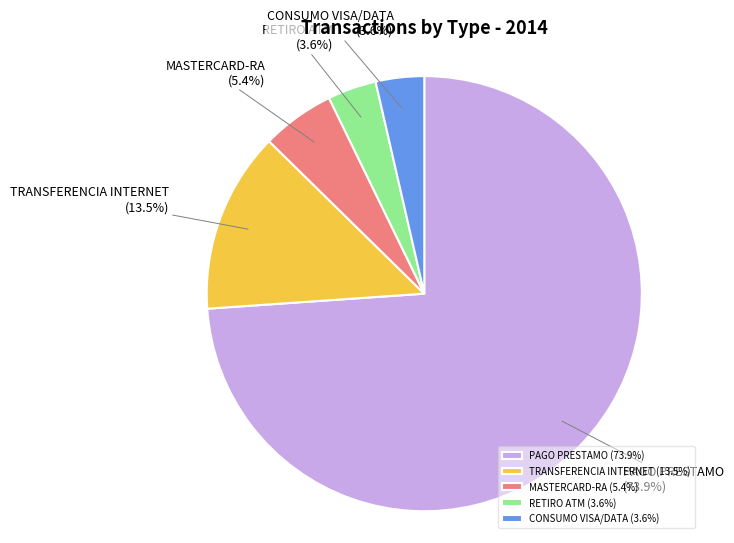

The PAGO PRESTAMO slice represents 74% of the pie. True or false?

True